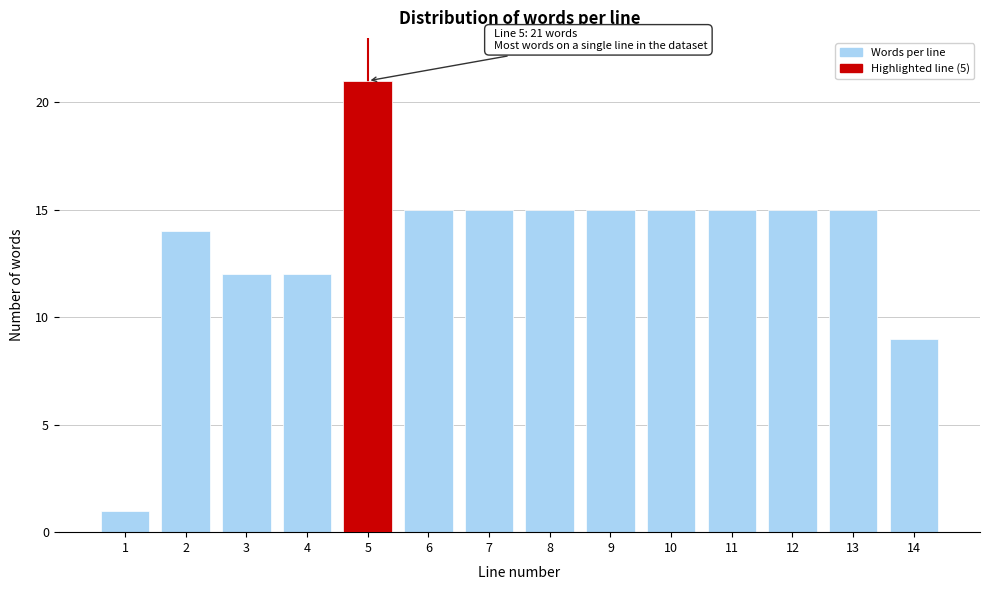

Reading left to right, list all the values displayed in this chart.

1=1	2=14	3=12	4=12	5=21	6=15	7=15	8=15	9=15	10=15	11=15	12=15	13=15	14=9